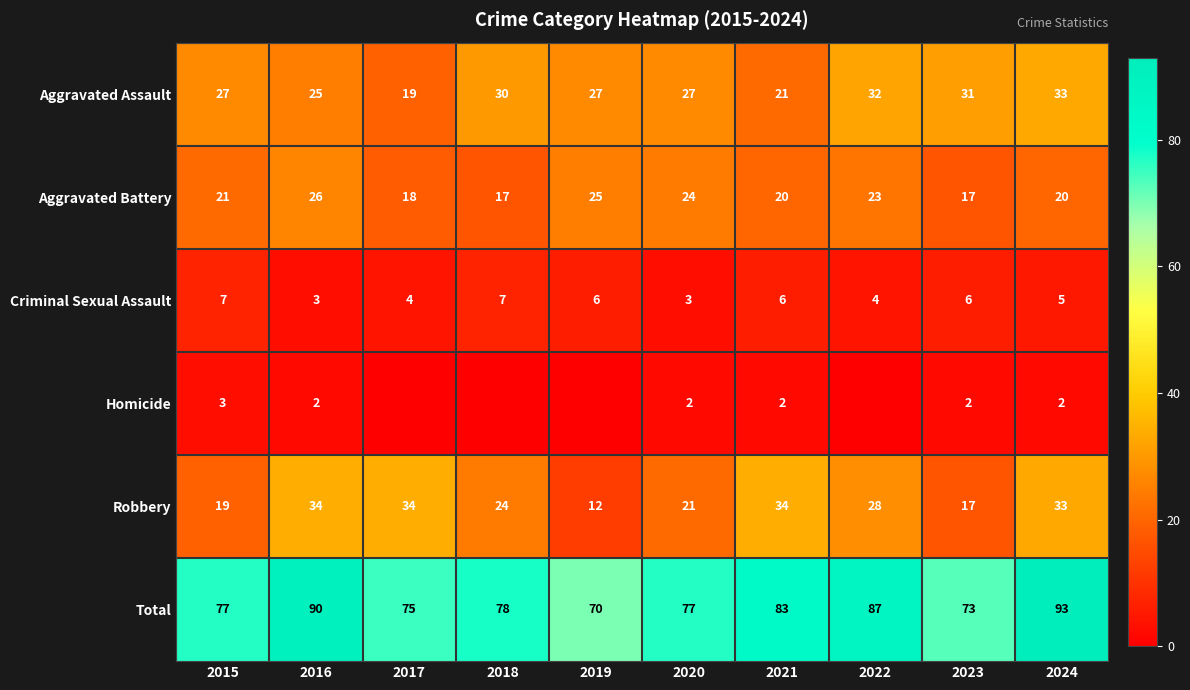

What is the difference between the highest and lowest values at 2021?

81